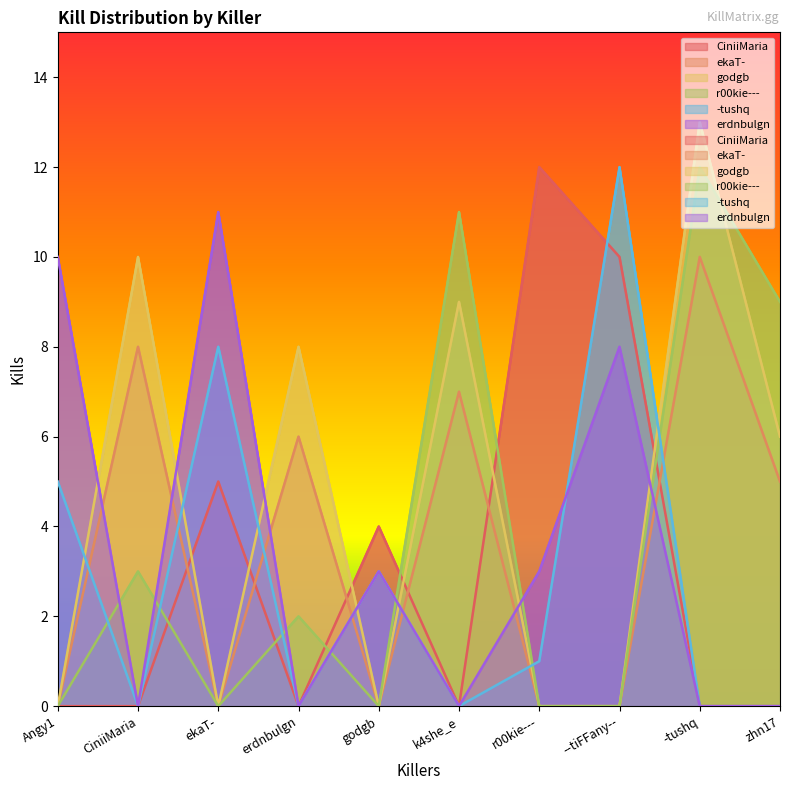

Reading left to right, what are all the values shown in this chart?

CiniiMaria: Angy1=0	CiniiMaria=0	ekaT-=5	erdnbulgn=0	godgb=4	k4she_e=0	r00kie---=12	--tiFFany--=10	-tushq=0	zhn17=0
ekaT-: Angy1=0	CiniiMaria=8	ekaT-=0	erdnbulgn=6	godgb=0	k4she_e=7	r00kie---=0	--tiFFany--=0	-tushq=10	zhn17=5
godgb: Angy1=0	CiniiMaria=10	ekaT-=0	erdnbulgn=8	godgb=0	k4she_e=9	r00kie---=0	--tiFFany--=0	-tushq=13	zhn17=6
r00kie---: Angy1=0	CiniiMaria=3	ekaT-=0	erdnbulgn=2	godgb=0	k4she_e=11	r00kie---=0	--tiFFany--=0	-tushq=12	zhn17=9
-tushq: Angy1=5	CiniiMaria=0	ekaT-=8	erdnbulgn=0	godgb=3	k4she_e=0	r00kie---=1	--tiFFany--=12	-tushq=0	zhn17=0
erdnbulgn: Angy1=10	CiniiMaria=0	ekaT-=11	erdnbulgn=0	godgb=3	k4she_e=0	r00kie---=3	--tiFFany--=8	-tushq=0	zhn17=0